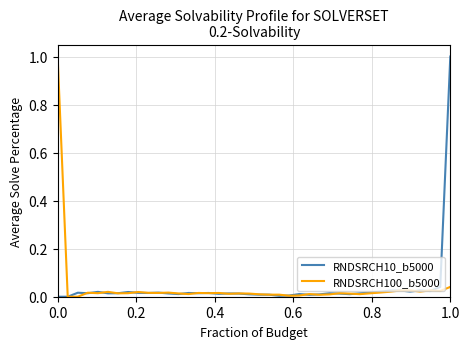

What are all the series names shown in the legend?

RNDSRCH10_b5000, RNDSRCH100_b5000